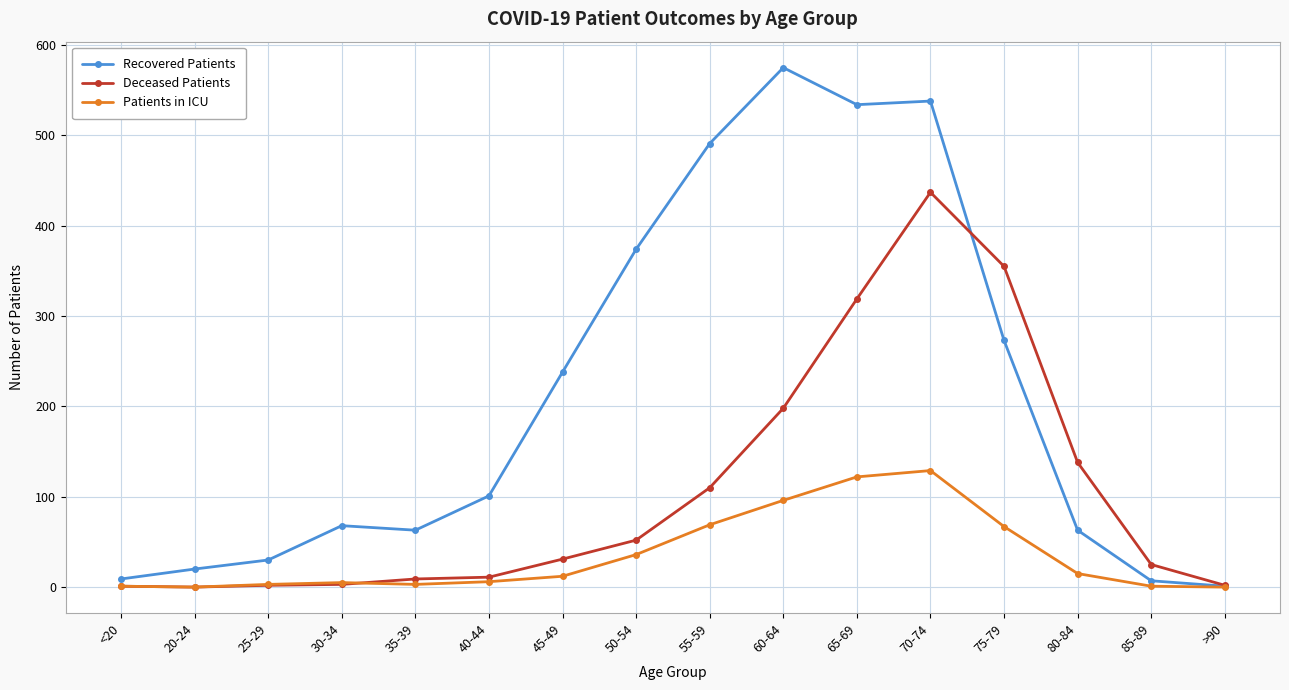

What is the total value across all series at 45-49?

281